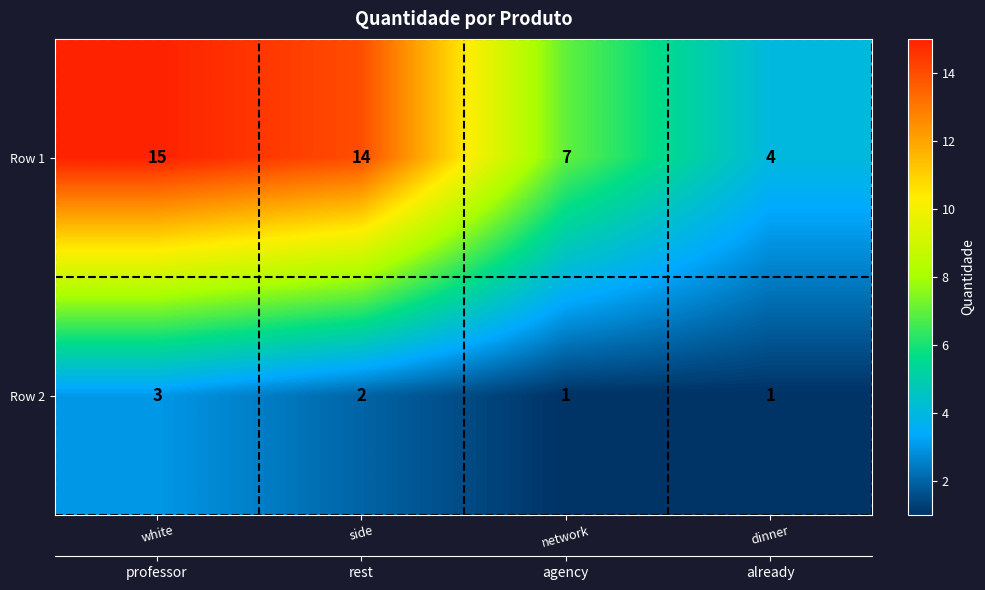

Where is Row 1 nearest to the value 9?

network